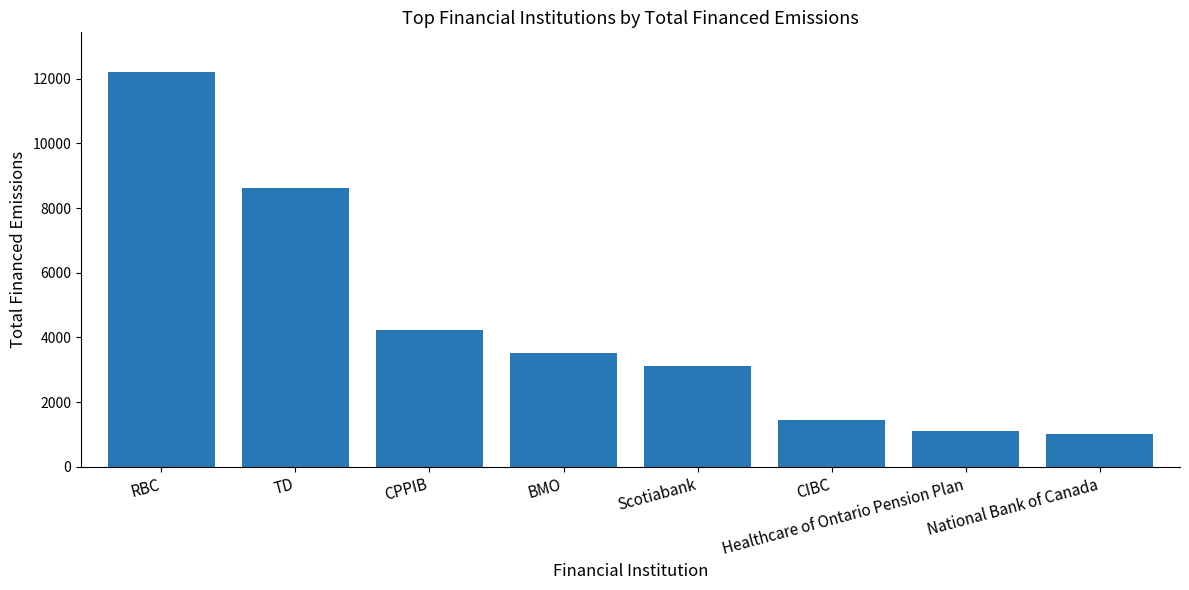

What is the minimum value shown in the chart?

1029.4